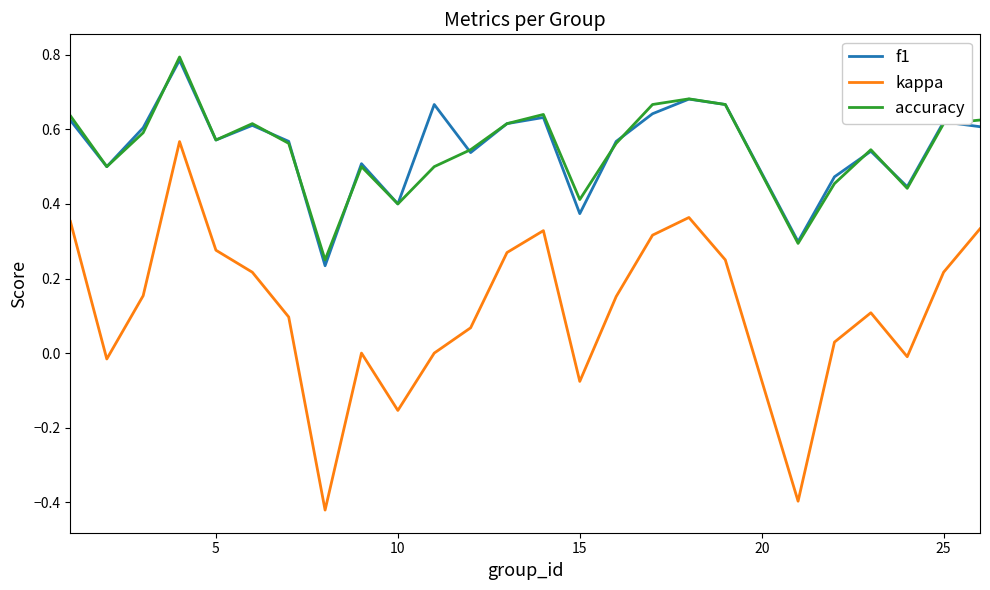

How many accuracy values are between 0 and 1?

25